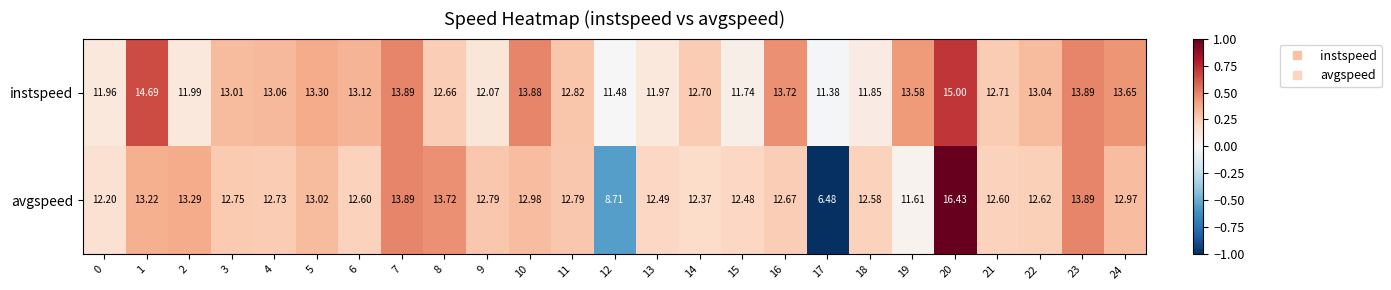

Which series has the widest spread of values?

avgspeed